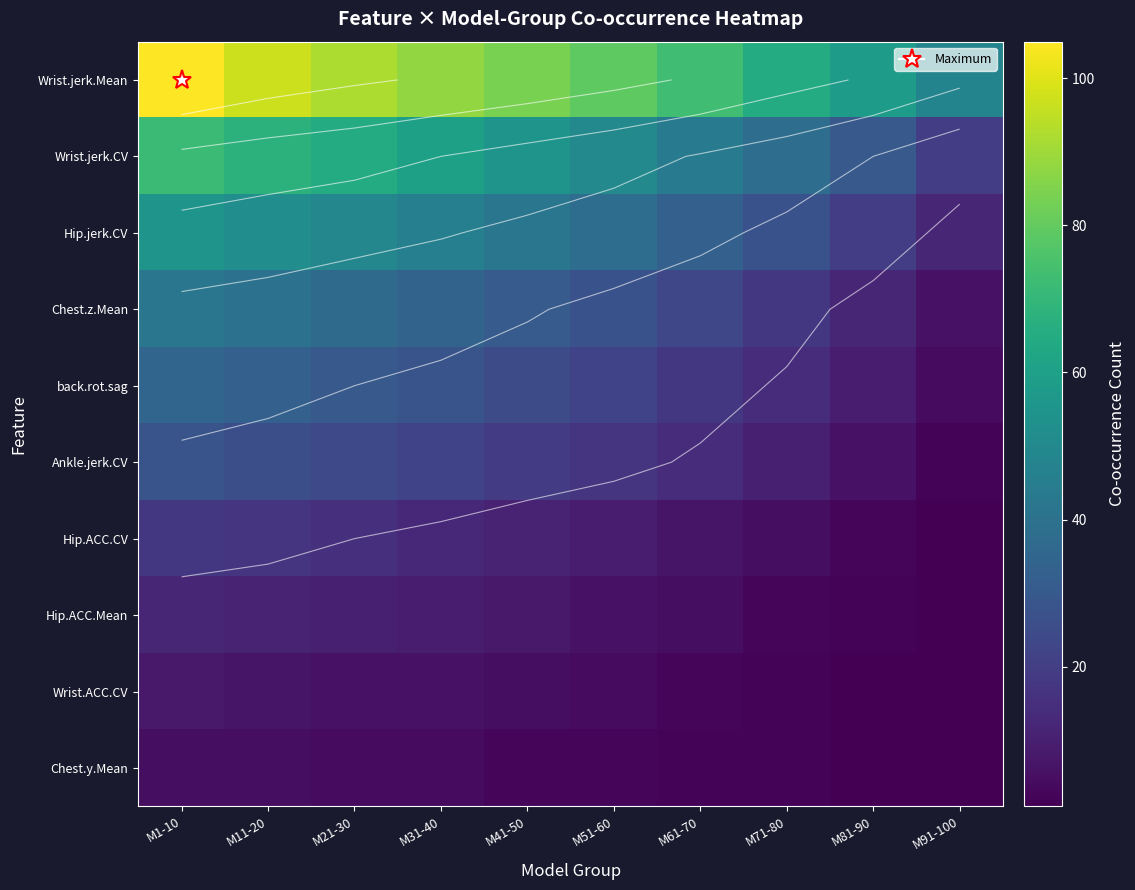

The value of Chest.z.Mean at M21-30 is 11. True or false?

False